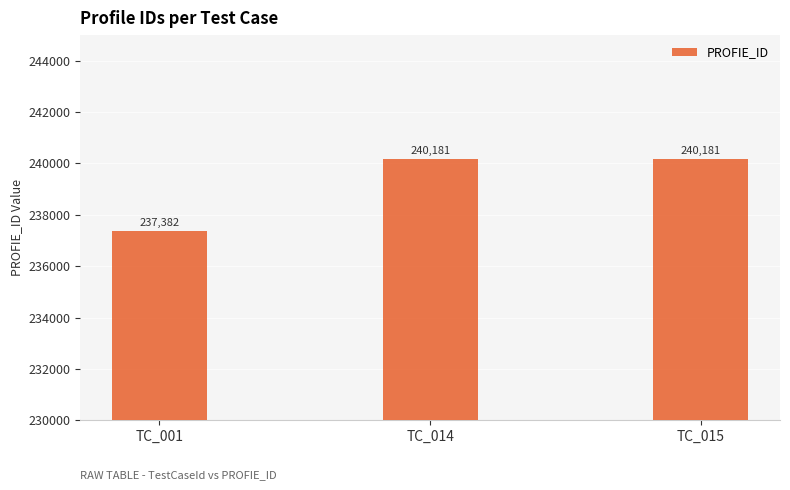

Count the values in the range 237382 to 240181.

3